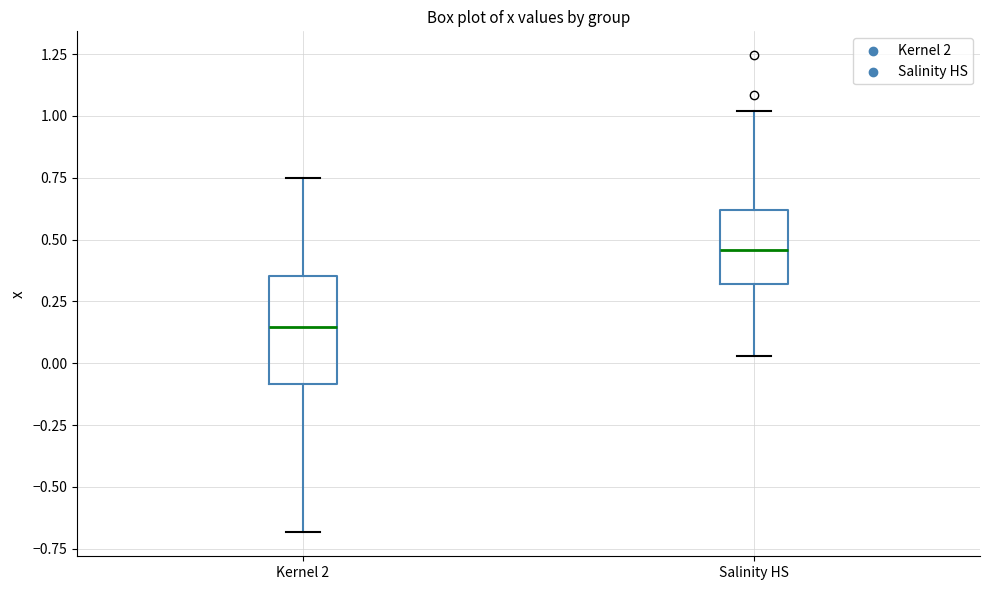

Where is the lower edge of the box for Kernel 2 on the y-axis? The values are not printed on the chart, so give them approximately, as read against the axis.

-0.10